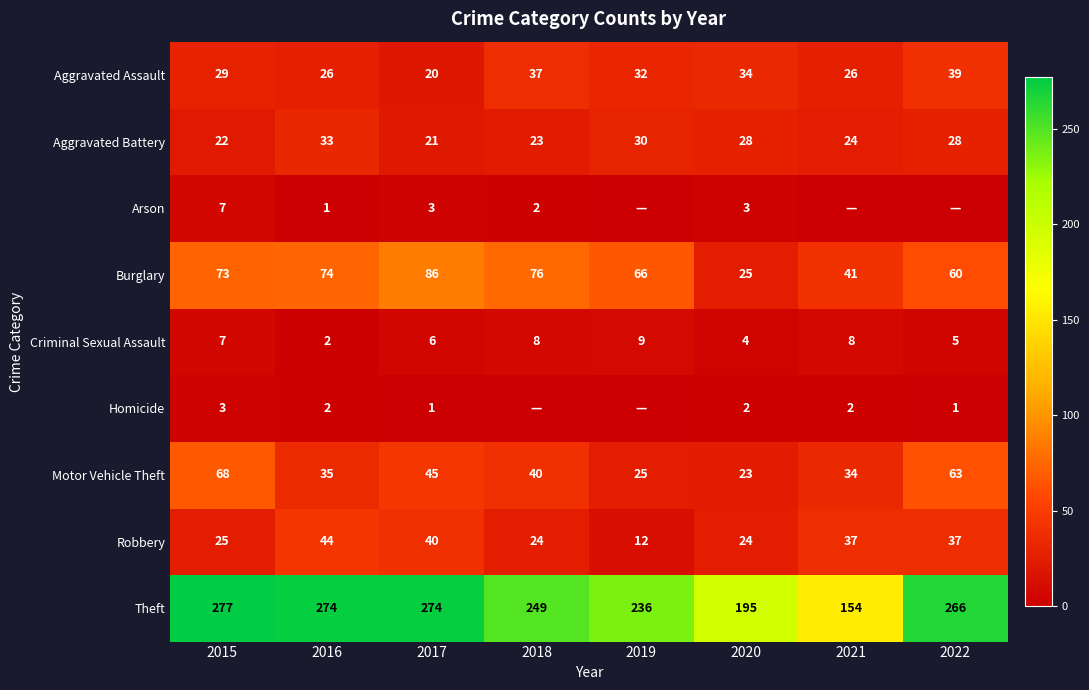

Which has a higher value, 2021 or 2019?

2019